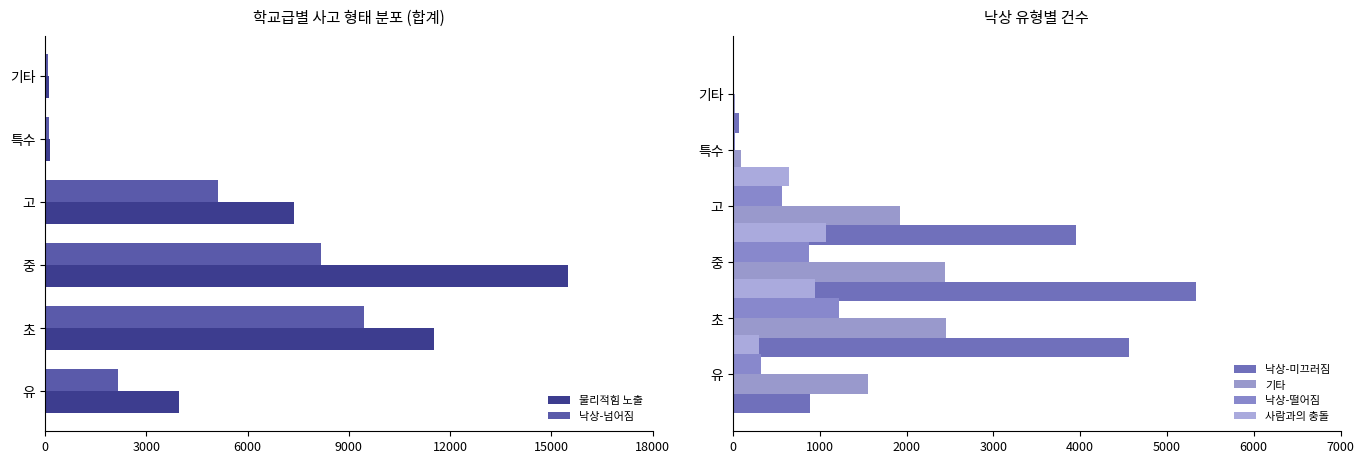

What is the highest value of the 낙상-넘어짐 series?

9448